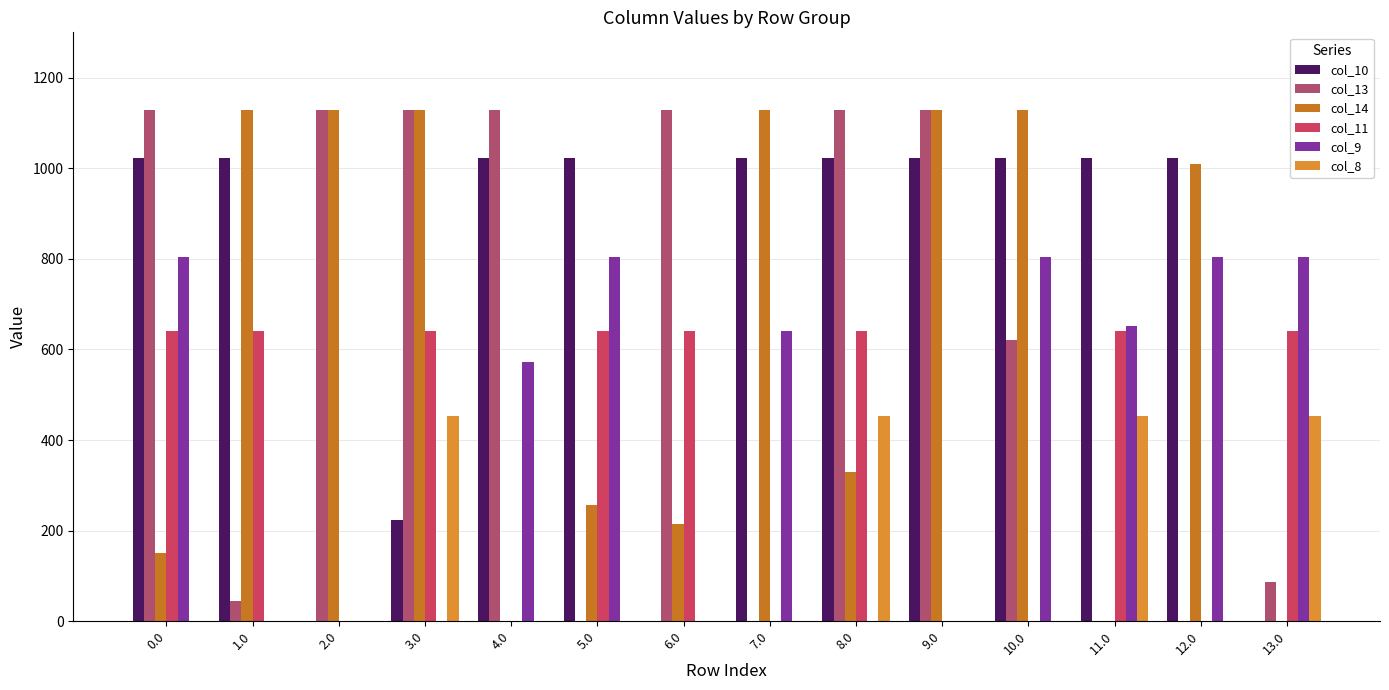

What is the sum of all col_10 values?

10455.9